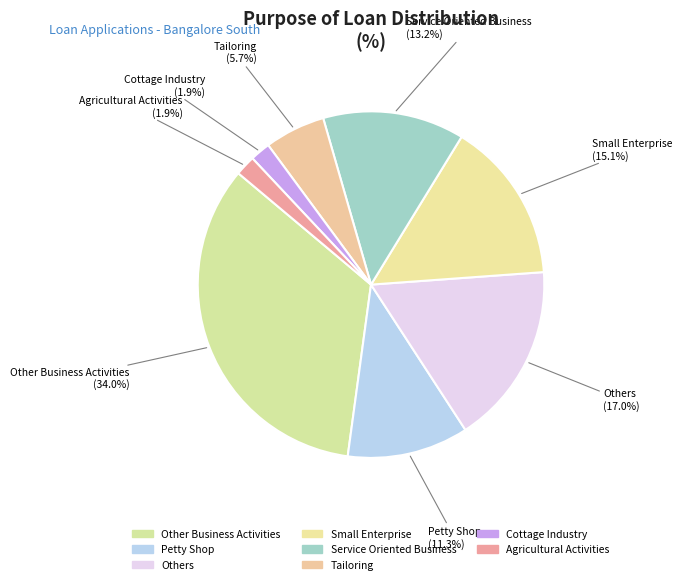

What percentage is the Small Enterprise slice, to the nearest percent?

15%